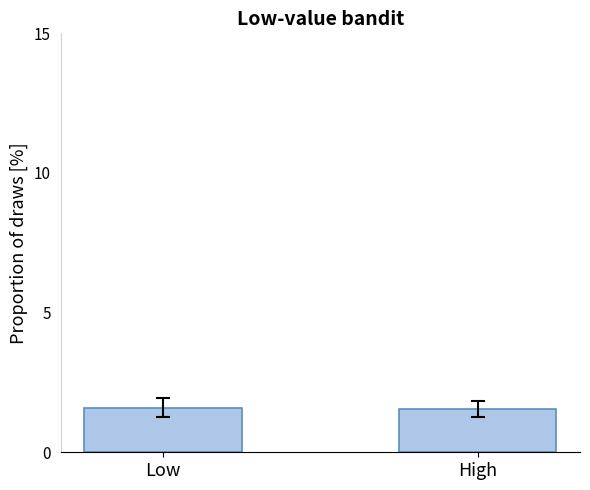

Approximately how many times larger is the value at High compared to Low?

1.0